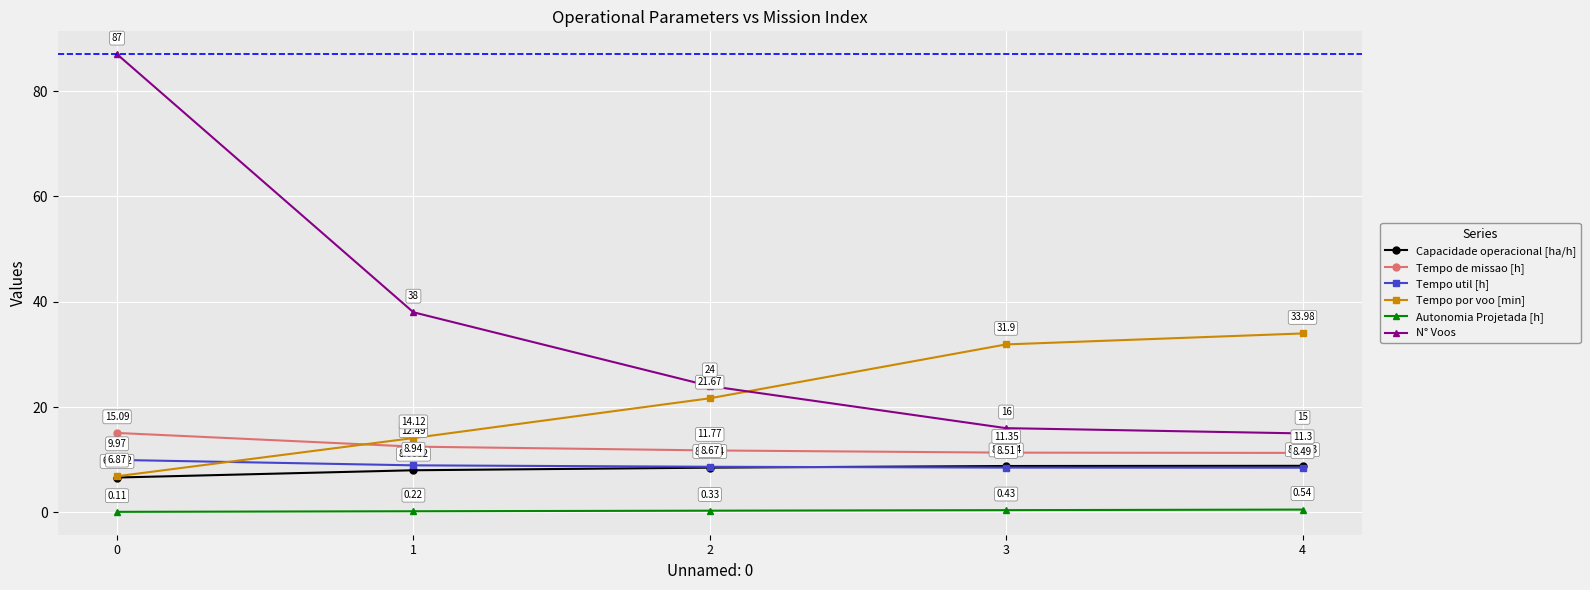

What is the difference between the maximum and minimum values in the Tempo util [h] series?

1.5